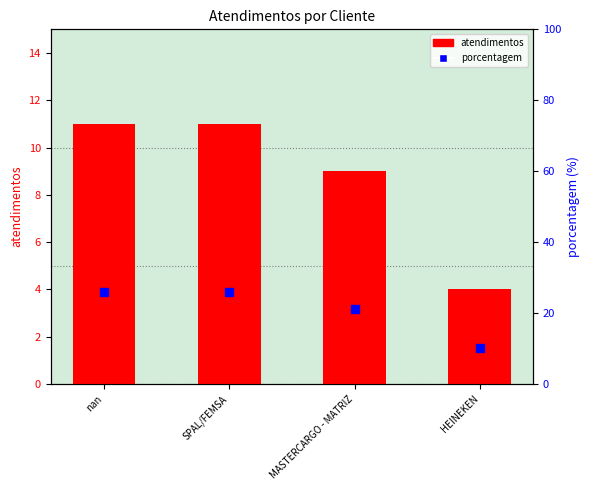

Which series changed the most between MASTERCARGO - MATRIZ and HEINEKEN?

porcentagem